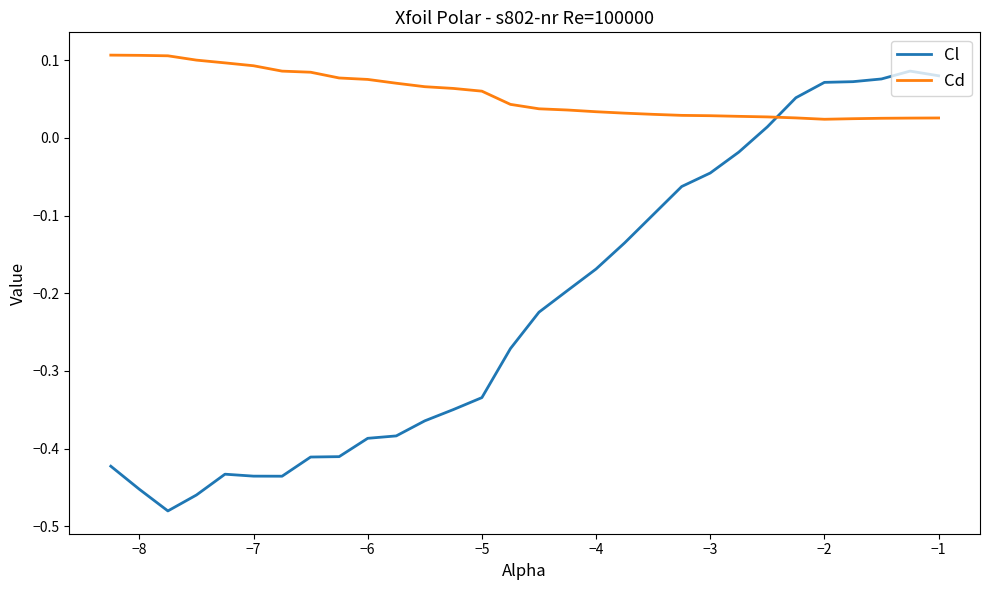

Which series has the largest range (max minus min)?

Cl